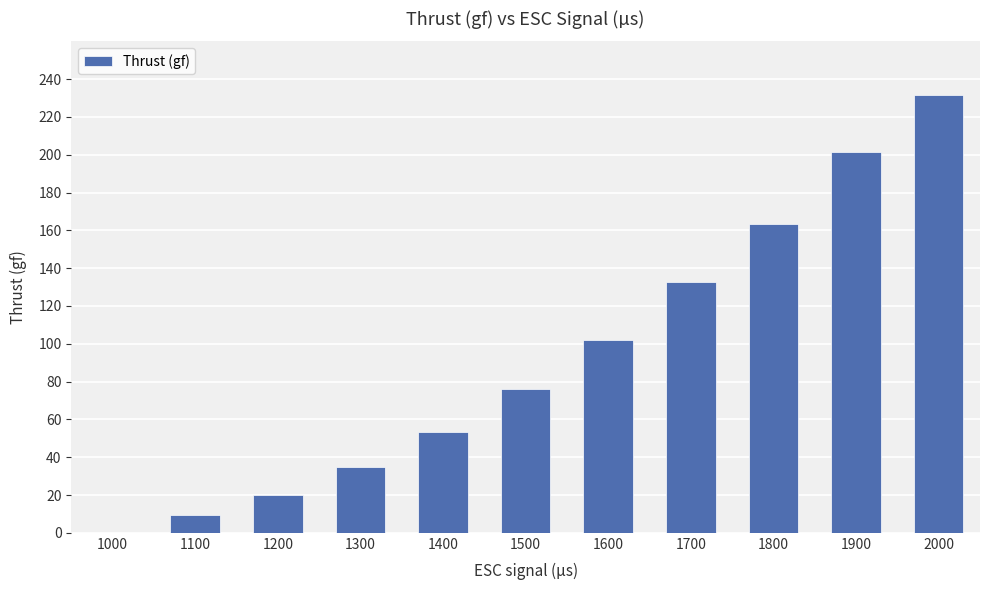

What is the approximate value at 1300?

34.9